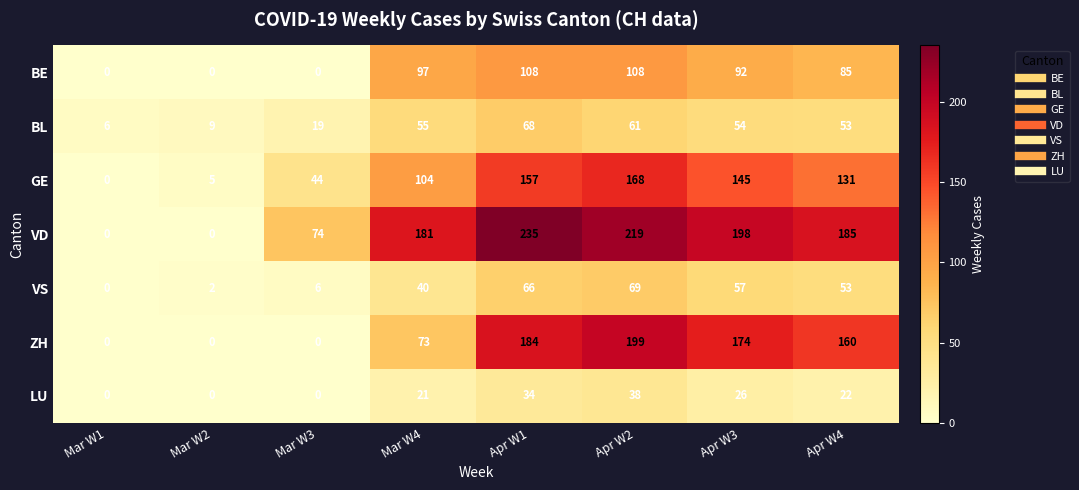

Which series has the widest spread of values?

VD